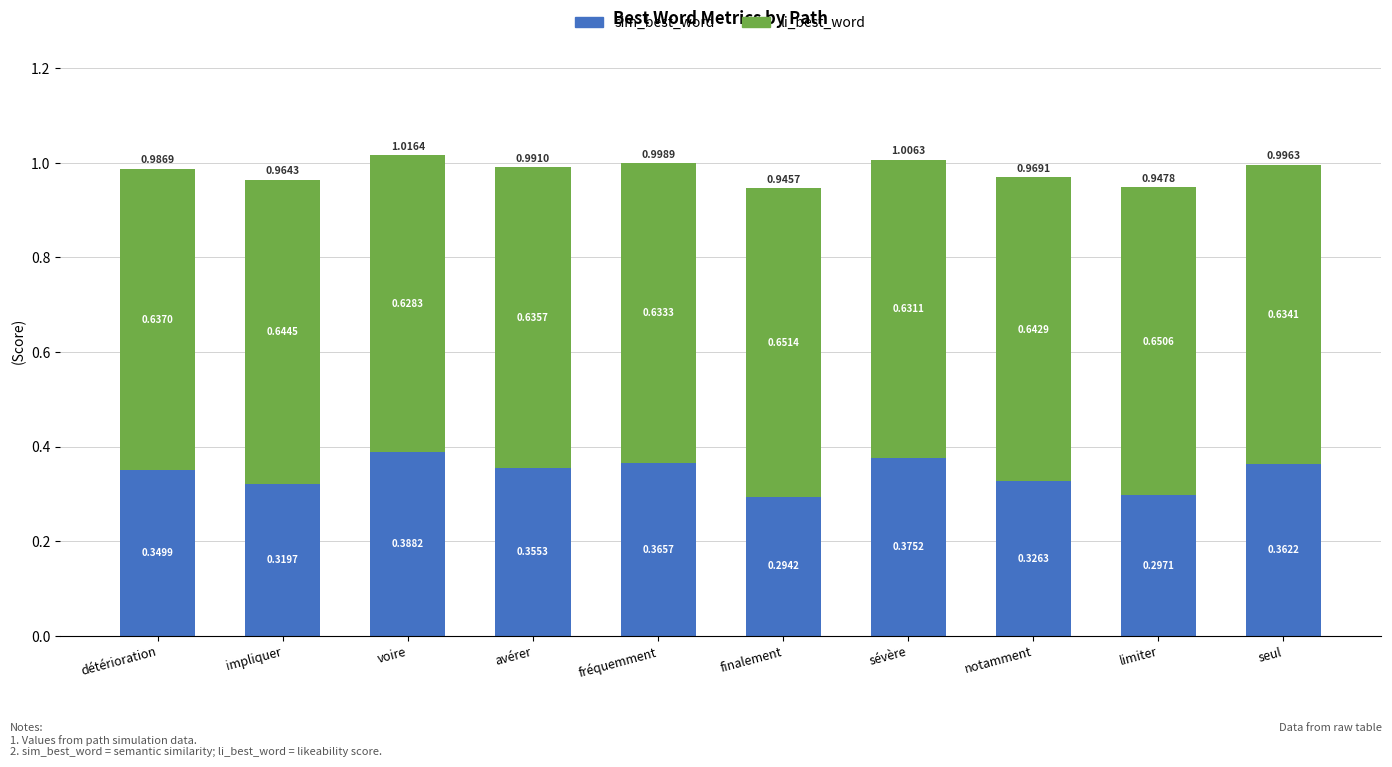

At which label does sim_best_word reach its minimum?

finalement